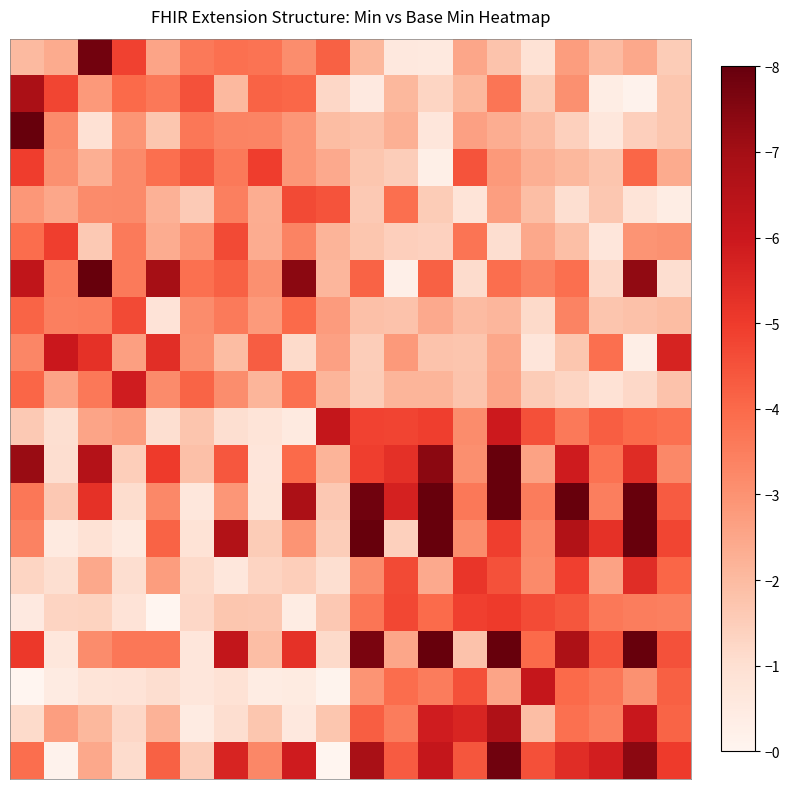

Reading left to right, transcribe all the data shown in this chart.

row_0: 0=2.0	1=2.4	2=7.8	3=4.9	4=2.5	5=3.6	6=3.8	7=3.8	8=3.1	9=4.2	10=2.1	11=0.6	12=0.6	13=2.5	14=1.8	15=0.9	16=2.7	17=2.0	18=2.4	19=1.6
row_1: 0=6.8	1=4.8	2=2.8	3=4.0	4=3.6	5=4.5	6=2.0	7=4.1	8=4.1	9=1.2	10=0.6	11=2.1	12=1.3	13=2.1	14=3.7	15=1.6	16=3.1	17=0.4	18=0.1	19=1.7
row_2: 0=8.0	1=3.2	2=0.9	3=2.9	4=1.7	5=3.7	6=3.4	7=3.3	8=2.9	9=1.9	10=1.8	11=2.3	12=0.7	13=2.6	14=2.3	15=2.0	16=1.4	17=0.7	18=1.5	19=1.7
row_3: 0=5.0	1=3.0	2=2.3	3=3.2	4=3.9	5=4.4	6=3.6	7=5.0	8=2.9	9=2.4	10=1.7	11=1.5	12=0.3	13=4.5	14=2.8	15=2.3	16=2.1	17=1.7	18=4.1	19=2.4
row_4: 0=2.9	1=2.5	2=3.2	3=3.2	4=2.2	5=1.6	6=3.5	7=2.3	8=4.7	9=4.5	10=1.6	11=3.8	12=1.6	13=0.8	14=2.7	15=1.9	16=1.0	17=1.7	18=0.8	19=0.4
row_5: 0=3.9	1=4.9	2=1.6	3=3.6	4=2.3	5=3.0	6=4.7	7=2.3	8=3.4	9=2.2	10=1.7	11=1.5	12=1.4	13=3.7	14=1.0	15=2.5	16=1.9	17=0.7	18=3.0	19=3.0
row_6: 0=6.3	1=3.5	2=8.0	3=3.6	4=6.9	5=3.8	6=4.2	7=3.0	8=7.4	9=2.1	10=4.2	11=0.3	12=4.2	13=1.1	14=3.9	15=3.4	16=3.9	17=1.2	18=7.3	19=1.0
row_7: 0=4.1	1=3.4	2=3.5	3=4.7	4=0.8	5=3.1	6=3.6	7=2.8	8=4.0	9=2.8	10=1.9	11=1.8	12=2.4	13=2.0	14=2.1	15=1.2	16=3.3	17=1.7	18=1.8	19=2.0
row_8: 0=3.3	1=6.0	2=5.3	3=2.7	4=5.4	5=3.1	6=1.9	7=4.3	8=1.1	9=2.6	10=1.5	11=2.8	12=1.8	13=1.7	14=2.5	15=0.7	16=1.7	17=3.9	18=0.3	19=5.7
row_9: 0=4.1	1=2.6	2=3.6	3=5.8	4=3.2	5=4.1	6=3.1	7=2.2	8=3.8	9=2.1	10=1.6	11=2.1	12=2.1	13=1.8	14=2.5	15=1.6	16=1.3	17=0.9	18=1.2	19=1.8
row_10: 0=1.6	1=1.0	2=2.5	3=2.7	4=1.0	5=1.7	6=1.0	7=0.8	8=0.5	9=6.2	10=4.8	11=4.8	12=4.9	13=3.2	14=5.9	15=4.5	16=3.6	17=4.2	18=4.0	19=3.8
row_11: 0=7.2	1=1.0	2=6.6	3=1.5	4=5.0	5=1.9	6=4.4	7=0.7	8=4.0	9=2.2	10=4.9	11=5.3	12=7.4	13=3.1	14=8.0	15=2.6	16=5.9	17=3.8	18=5.4	19=3.2
row_12: 0=3.7	1=1.6	2=5.3	3=1.1	4=3.2	5=0.7	6=2.9	7=0.8	8=6.8	9=1.6	10=7.8	11=5.7	12=8.0	13=3.6	14=8.0	15=3.6	16=8.0	17=3.5	18=8.0	19=4.3
row_13: 0=3.4	1=0.5	2=0.9	3=0.5	4=4.1	5=0.9	6=6.6	7=1.6	8=2.9	9=1.5	10=8.0	11=1.4	12=8.0	13=3.1	14=4.9	15=3.3	16=6.6	17=5.3	18=8.0	19=4.8
row_14: 0=1.3	1=1.0	2=2.4	3=1.0	4=2.7	5=1.2	6=0.7	7=1.3	8=1.5	9=1.0	10=3.1	11=4.7	12=2.4	13=5.1	14=4.5	15=3.2	16=4.9	17=2.6	18=5.4	19=4.1
row_15: 0=0.5	1=1.3	2=1.3	3=0.8	4=0.0	5=1.2	6=1.7	7=1.7	8=0.4	9=1.6	10=3.7	11=4.7	12=3.9	13=4.9	14=5.0	15=4.6	16=4.4	17=3.7	18=3.5	19=3.4
row_16: 0=5.1	1=0.7	2=3.1	3=3.7	4=3.7	5=0.7	6=6.2	7=1.9	8=5.3	9=1.2	10=7.7	11=2.5	12=8.0	13=1.8	14=8.0	15=4.0	16=6.8	17=4.5	18=8.0	19=4.5
row_17: 0=0.0	1=0.5	2=0.8	3=0.8	4=1.1	5=0.7	6=0.9	7=0.4	8=0.5	9=0.1	10=2.9	11=3.9	12=3.6	13=4.6	14=2.6	15=6.1	16=4.0	17=3.7	18=3.0	19=4.2
row_18: 0=1.1	1=2.7	2=2.1	3=1.2	4=2.2	5=0.4	6=1.1	7=1.7	8=0.6	9=1.7	10=4.2	11=3.5	12=5.9	13=5.6	14=6.7	15=1.9	16=3.8	17=3.5	18=6.1	19=4.1
row_19: 0=3.9	1=0.1	2=2.4	3=1.1	4=4.2	5=1.5	6=5.6	7=3.3	8=5.9	9=0.0	10=6.9	11=4.3	12=6.2	13=4.4	14=7.8	15=4.6	16=5.4	17=5.8	18=7.4	19=5.0